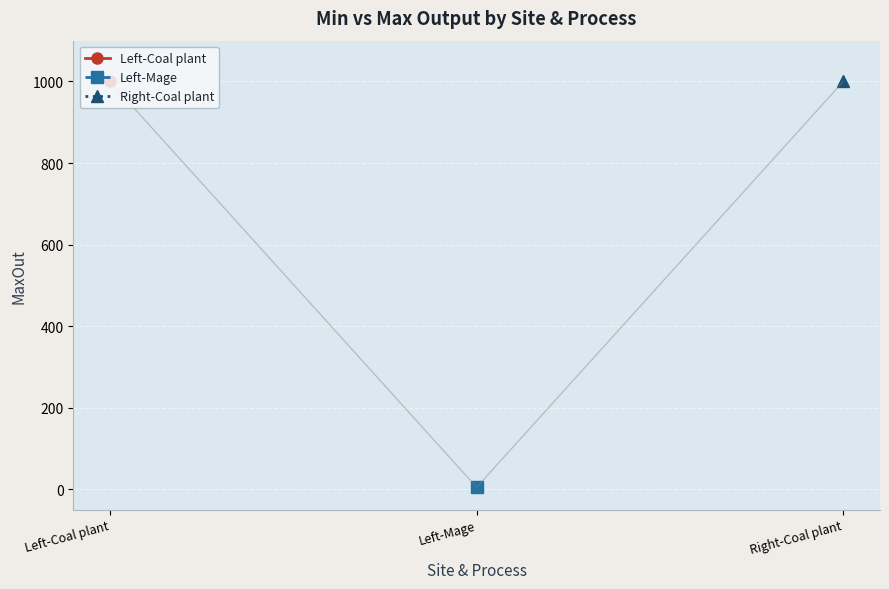

How many data points does each series have?

3